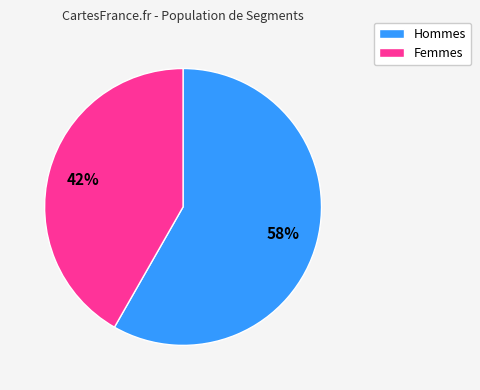

Is there a majority slice in this chart?

Yes